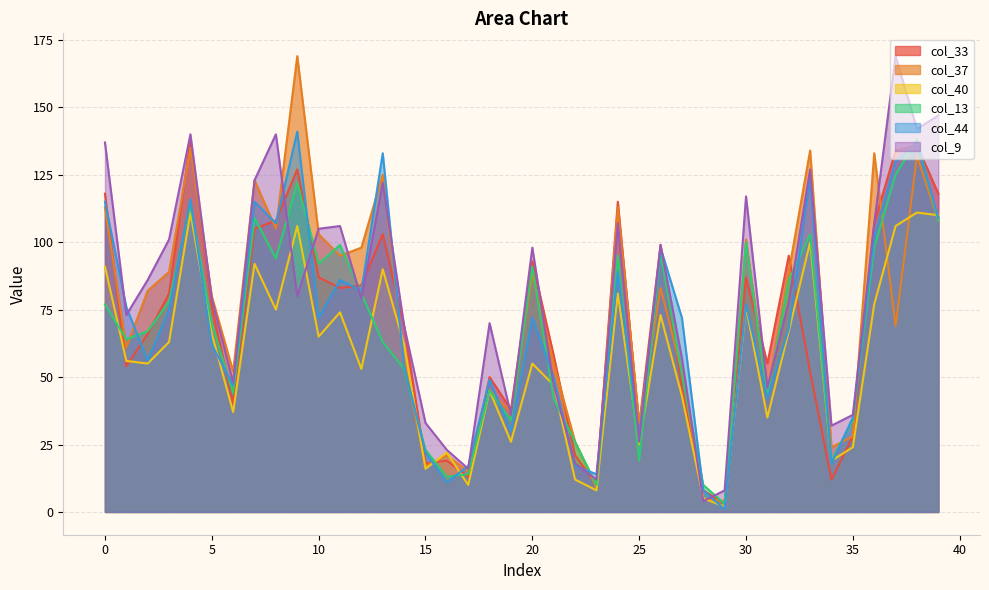

How many interior local valleys does the col_44 series have?

12